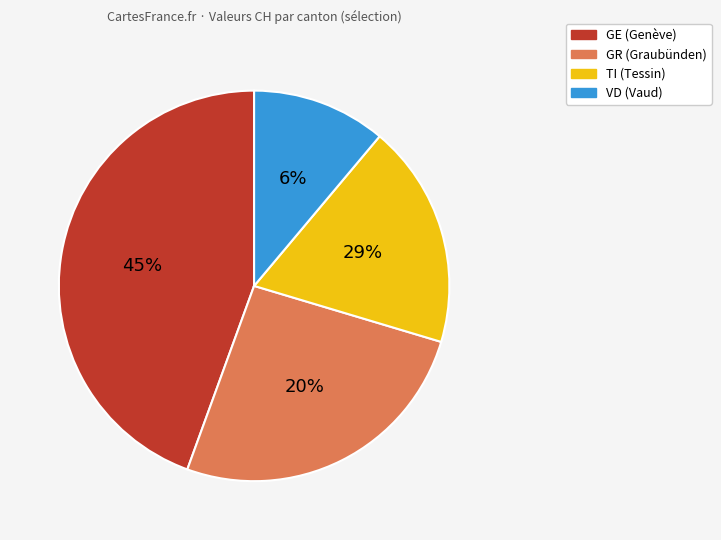

How many slices are in this pie chart?

4